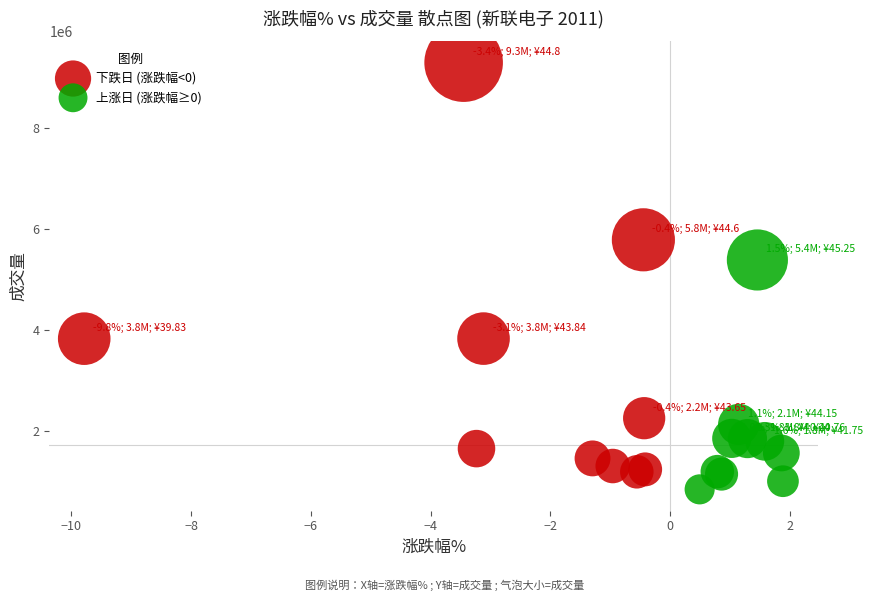

Which series contains the highest Y value?

下跌日 (涨跌幅<0)